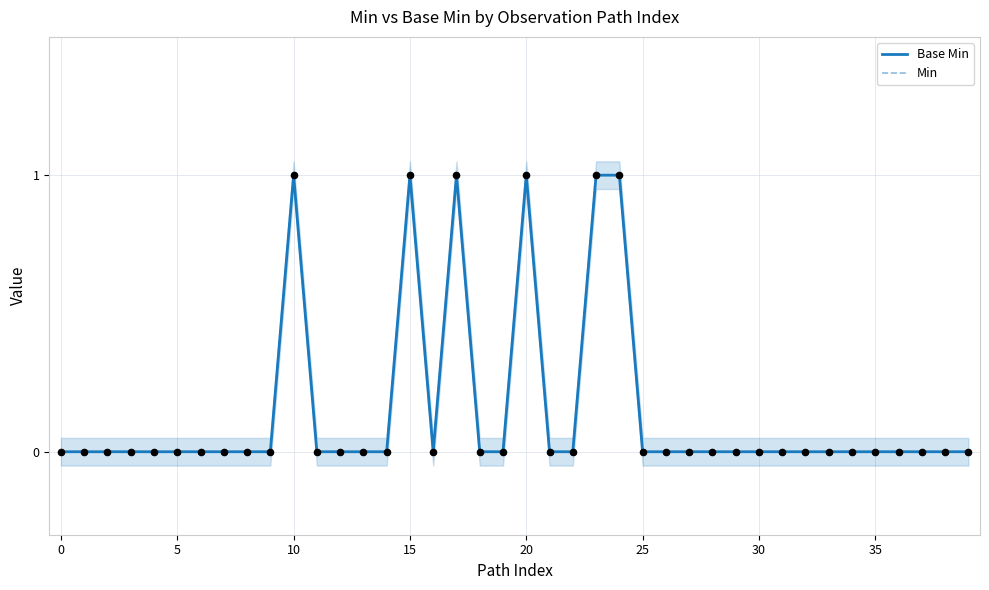

Which series has the largest Y range (max minus min)?

Base Min